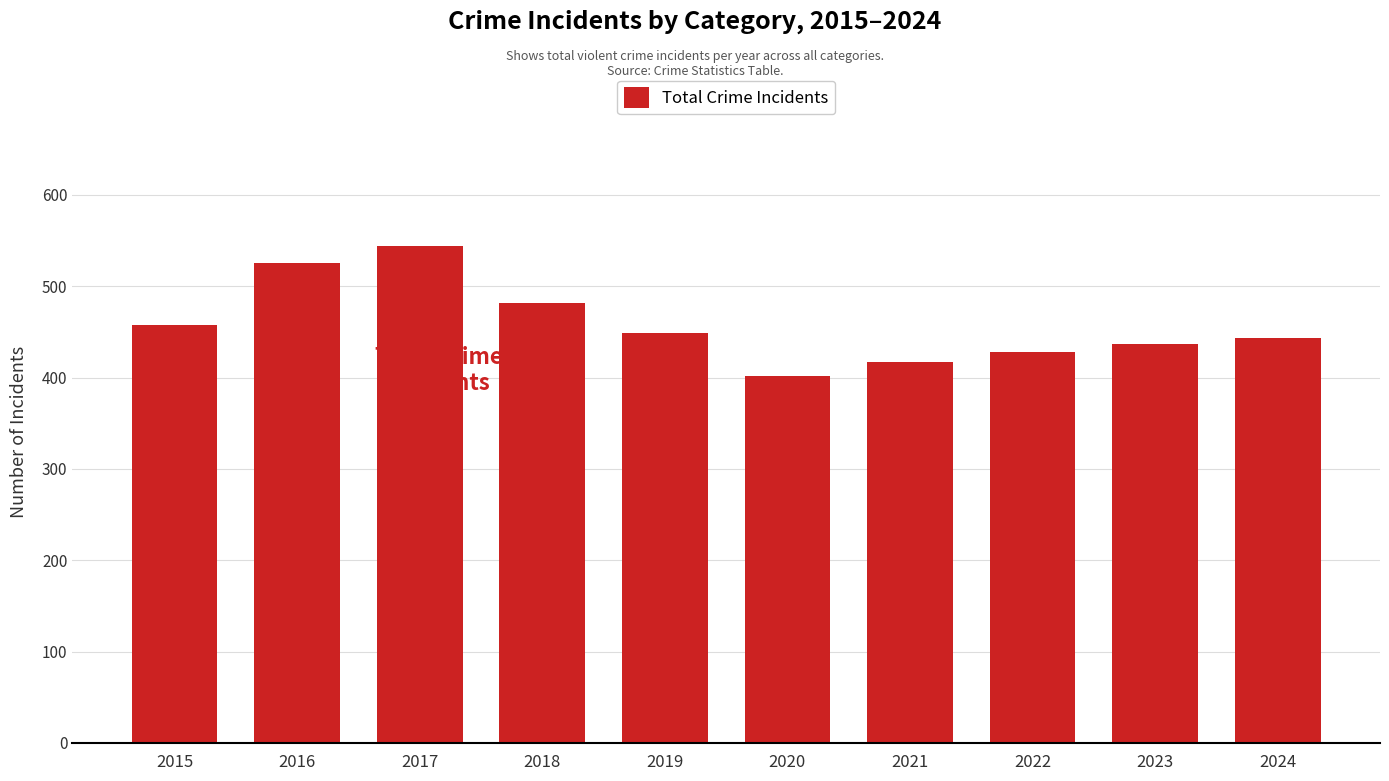

What is the ratio of the value at 2023 to the value at 2015?

1.0